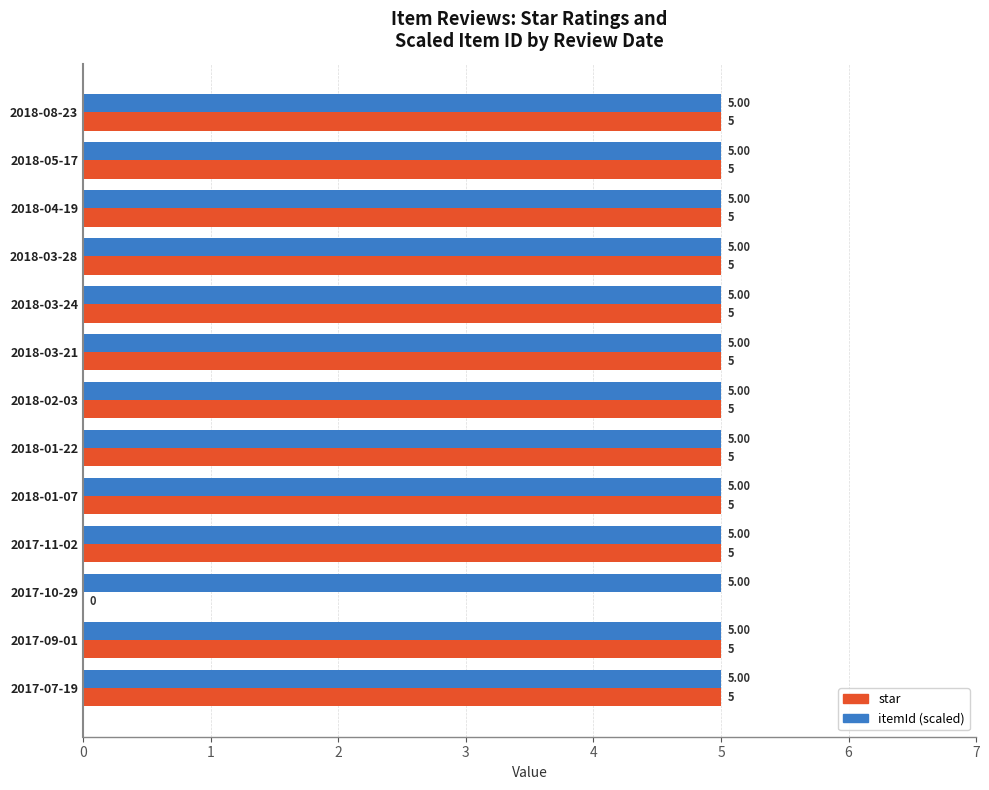

What is the total value across all series at 2017-11-02?

10